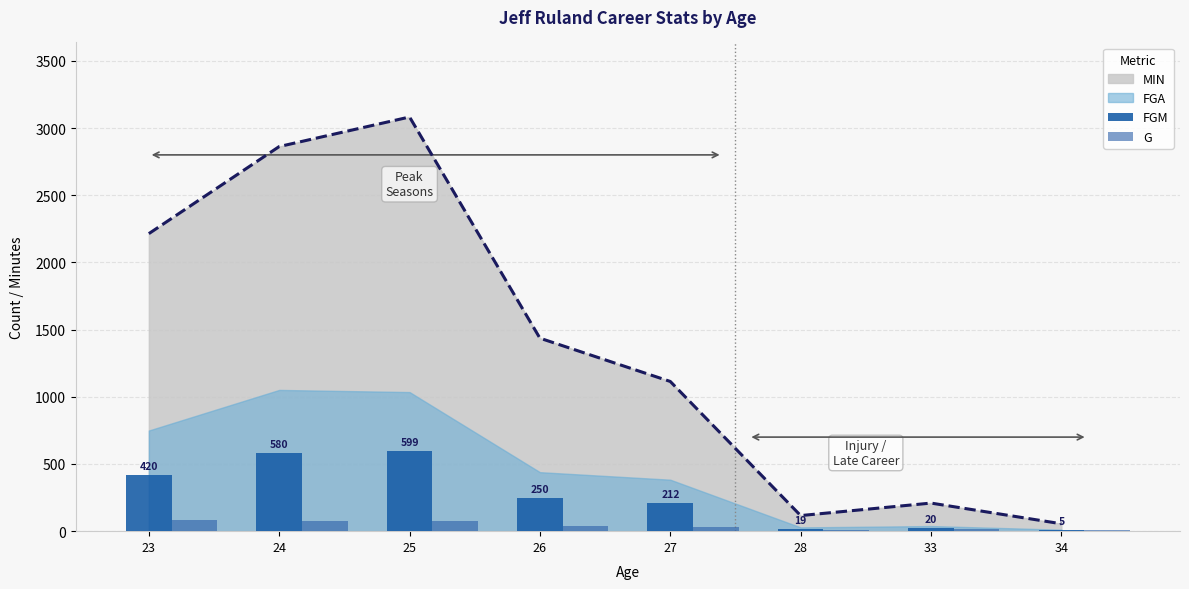

How many data points in G are above 37?

3